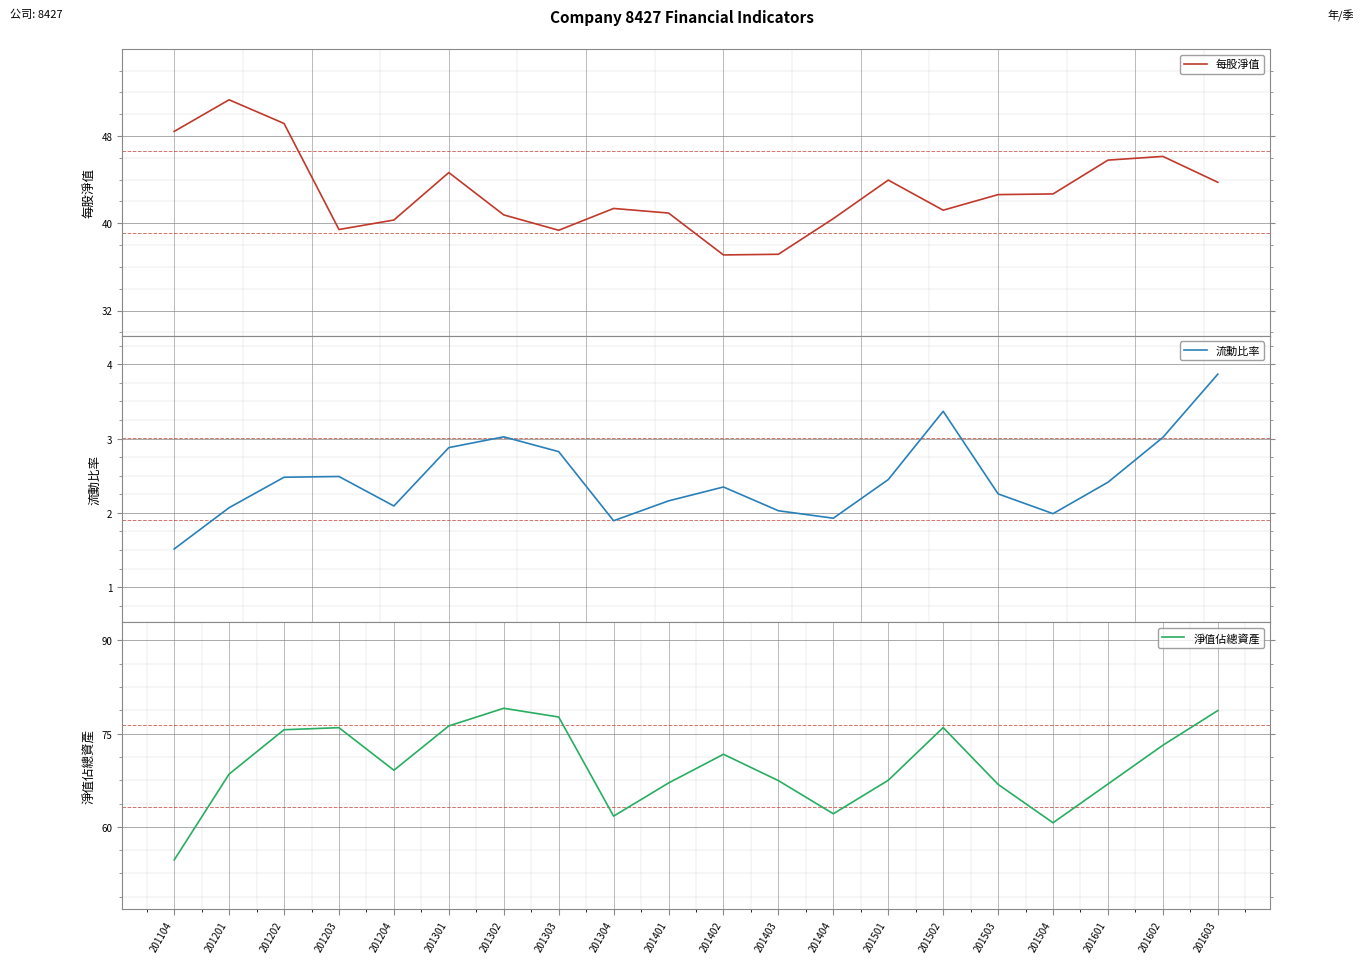

The value of 流動比率 at 201603 is 1.8. True or false?

False